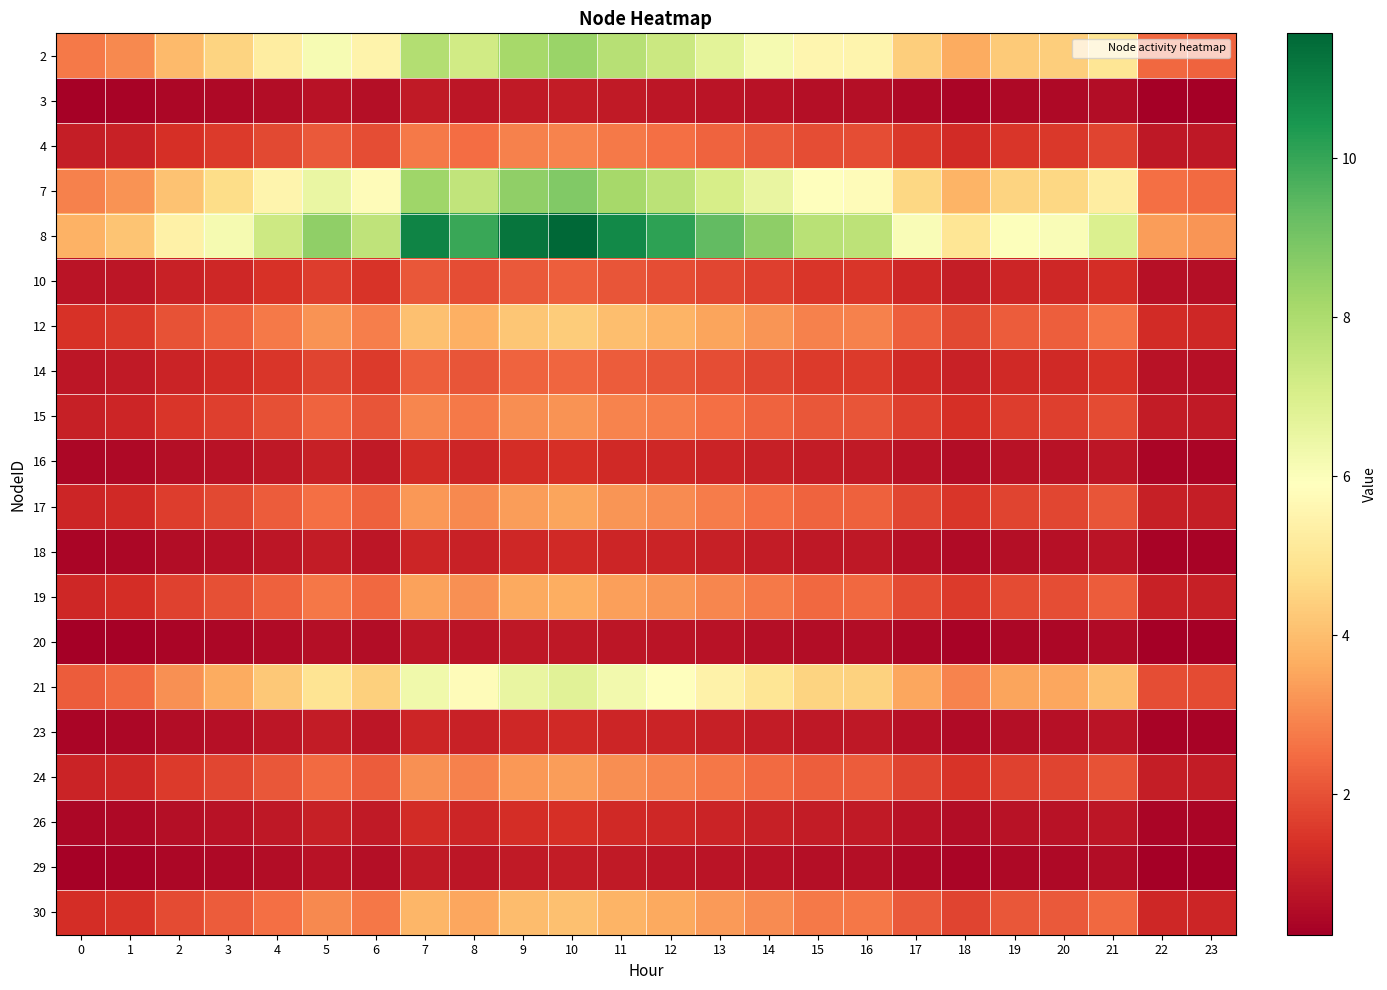

Which series has the largest range (max minus min)?

8